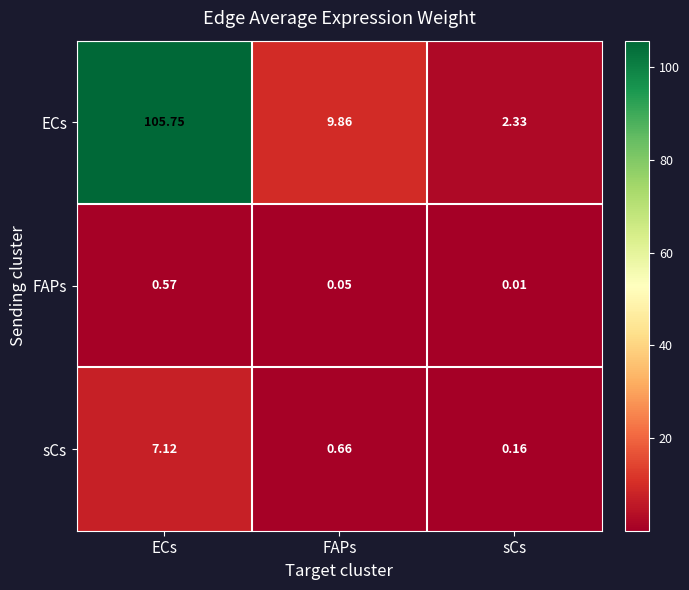

At how many categories does at least one series exceed 20?

1